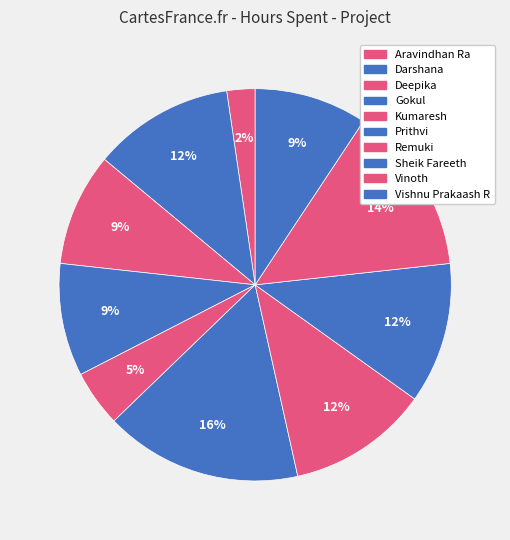

How many segments does this pie chart have?

10